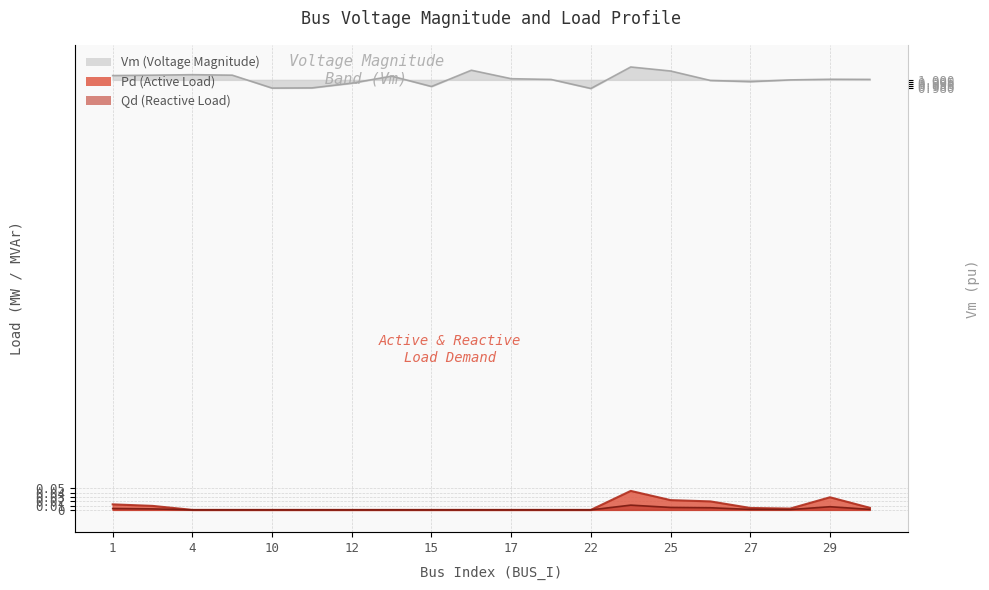

Where is the first local maximum for Qd?

24